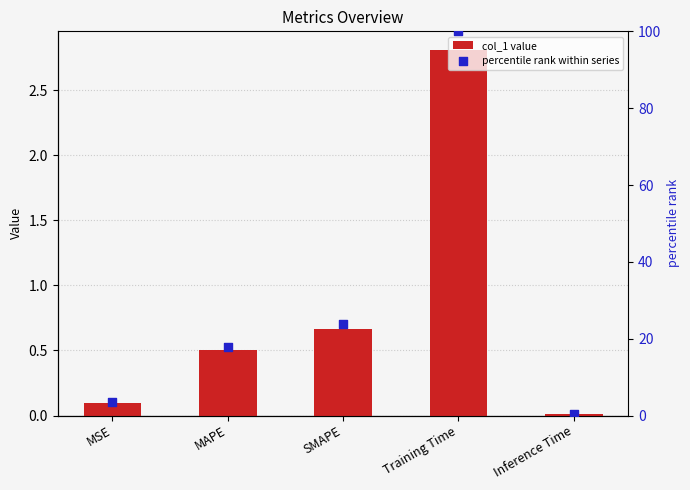

What are all the series names shown in the legend?

col_1 value, percentile rank within series